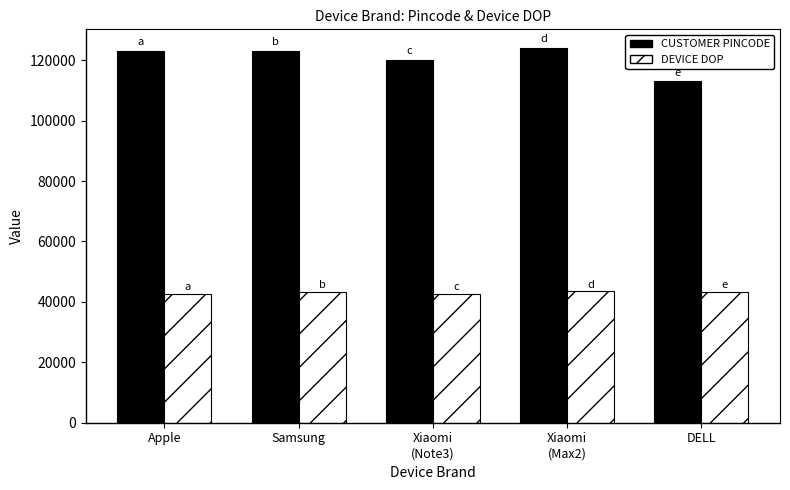

What is the approximate value of CUSTOMER PINCODE at Apple?

123004